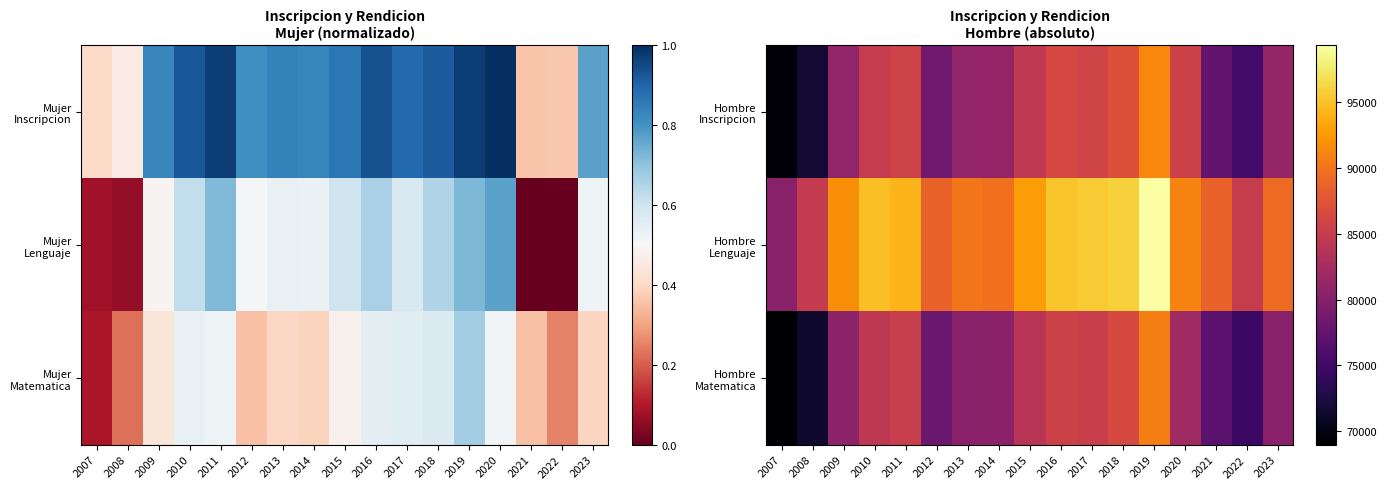

What is the smallest value displayed?

68995